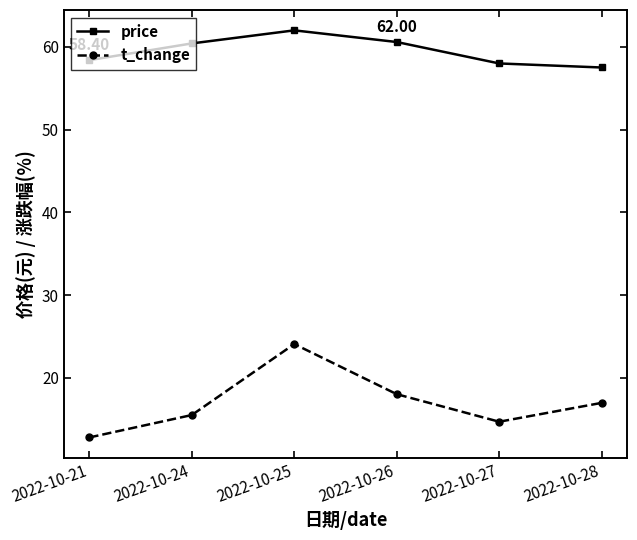

What is the approximate value of price at 2022-10-21?

58.4